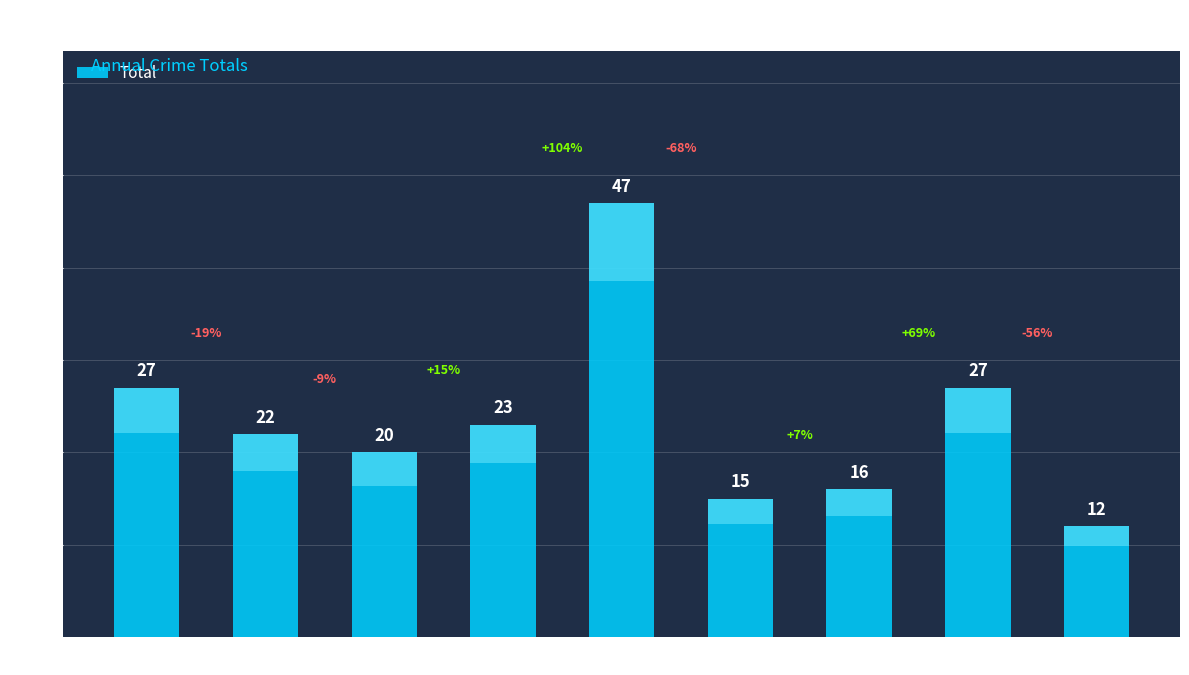

Which category has the highest value across all series?

2019